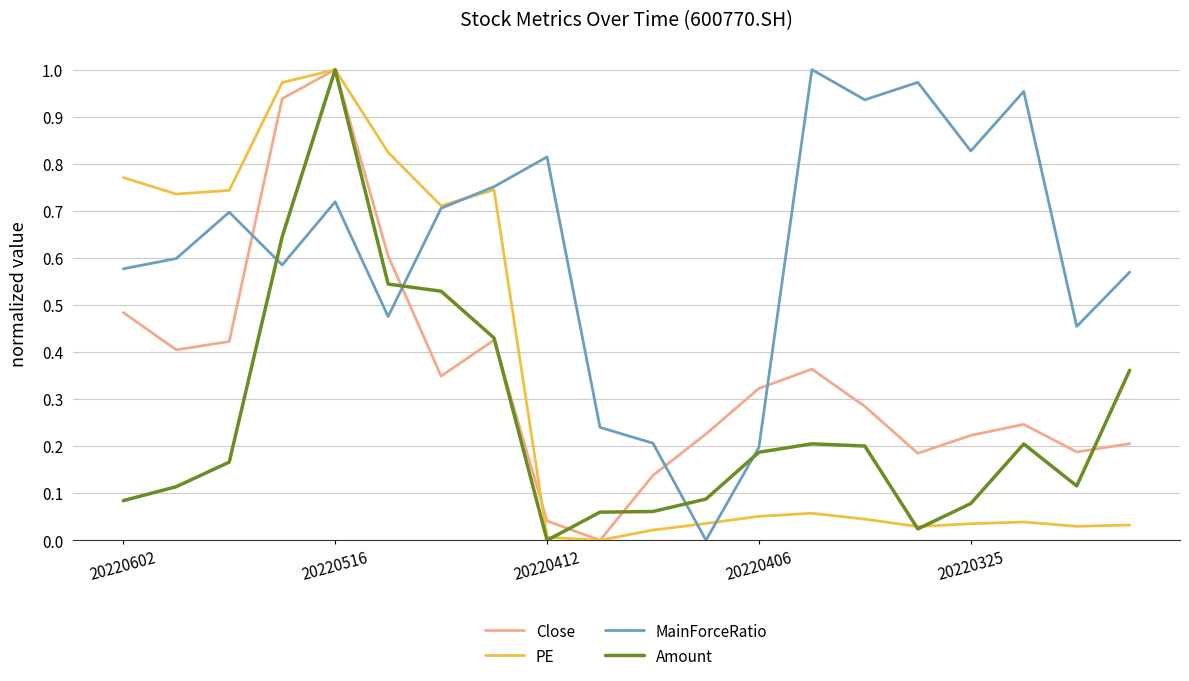

Which series has the largest total across all categories?

MainForceRatio